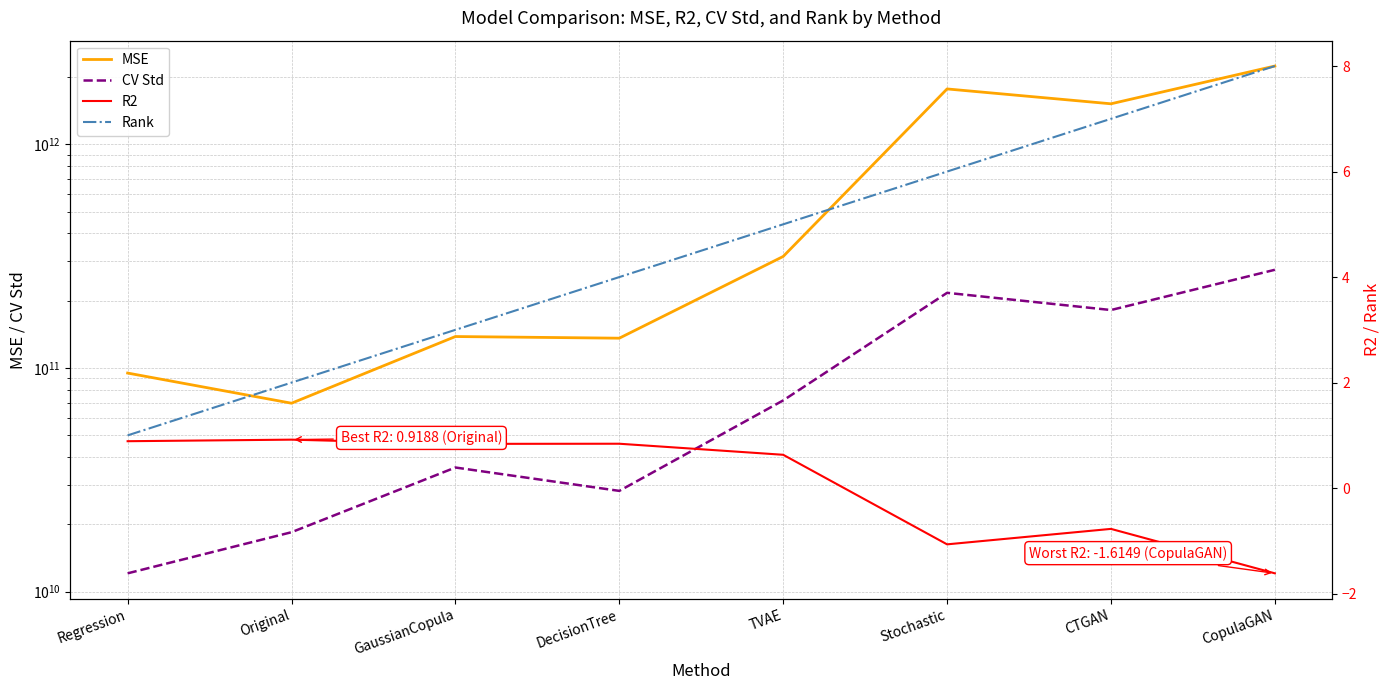

True or false: MSE and CV Std cross at least once.

False